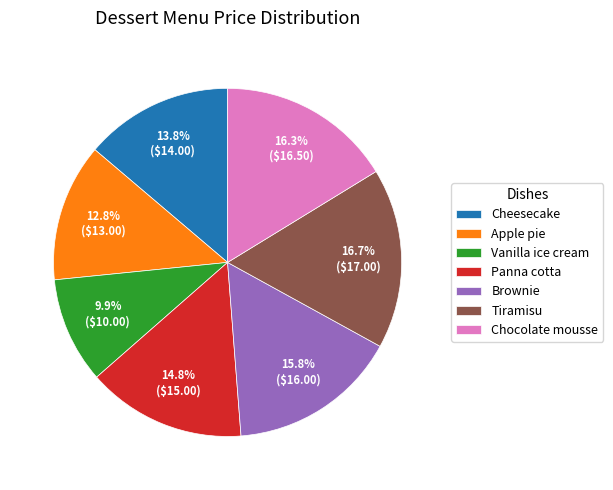

True or false: Chocolate mousse accounts for 30% of the total.

False